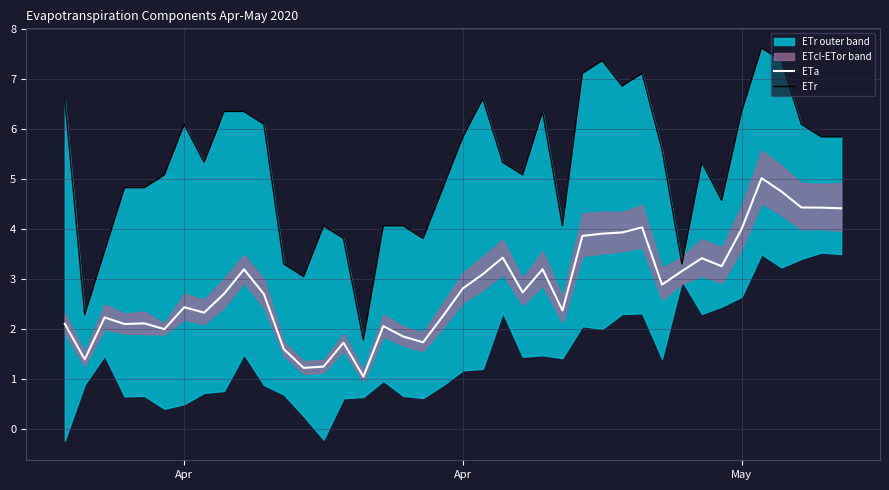

How many values in the ETa series exceed 2?

31